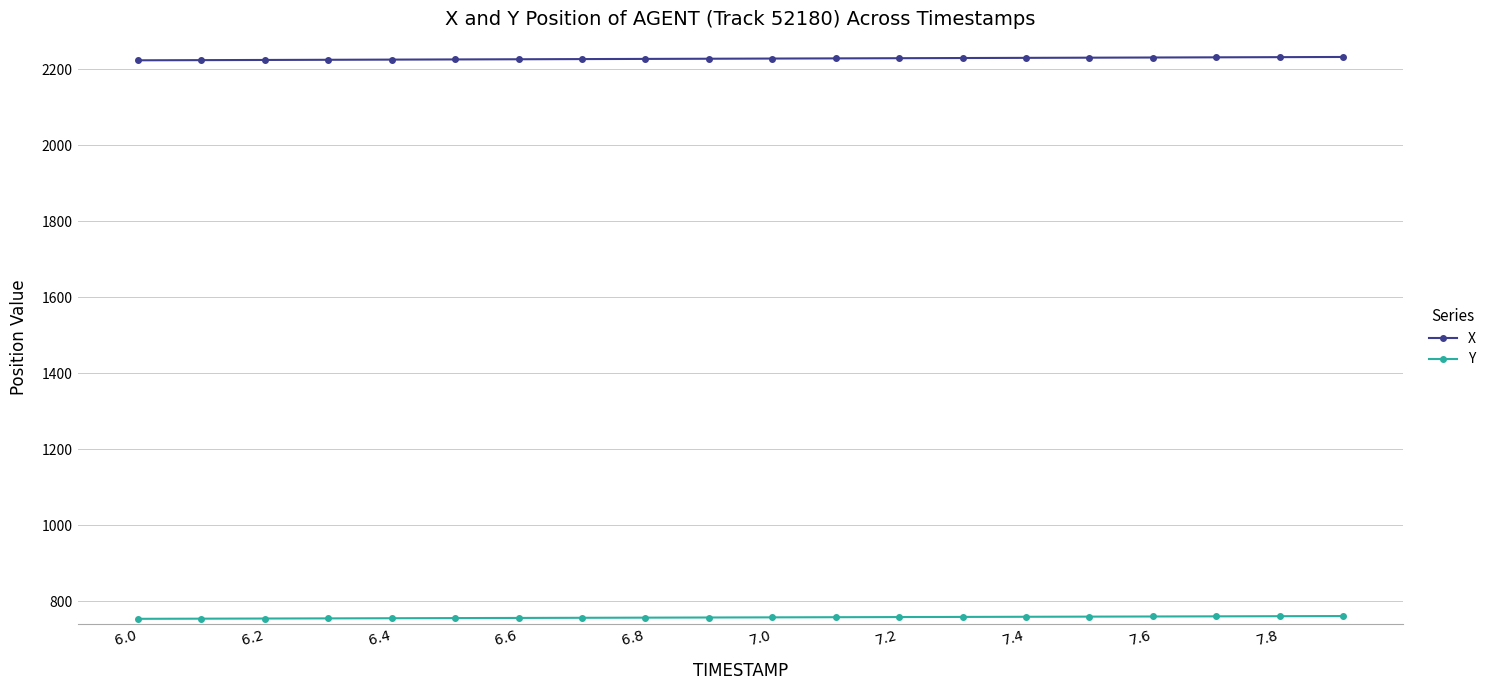

What is the average value of the X series?

2227.3